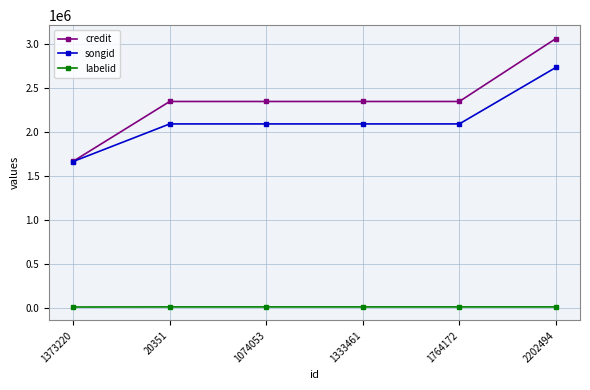

True or false: labelid and songid intersect in this chart.

False